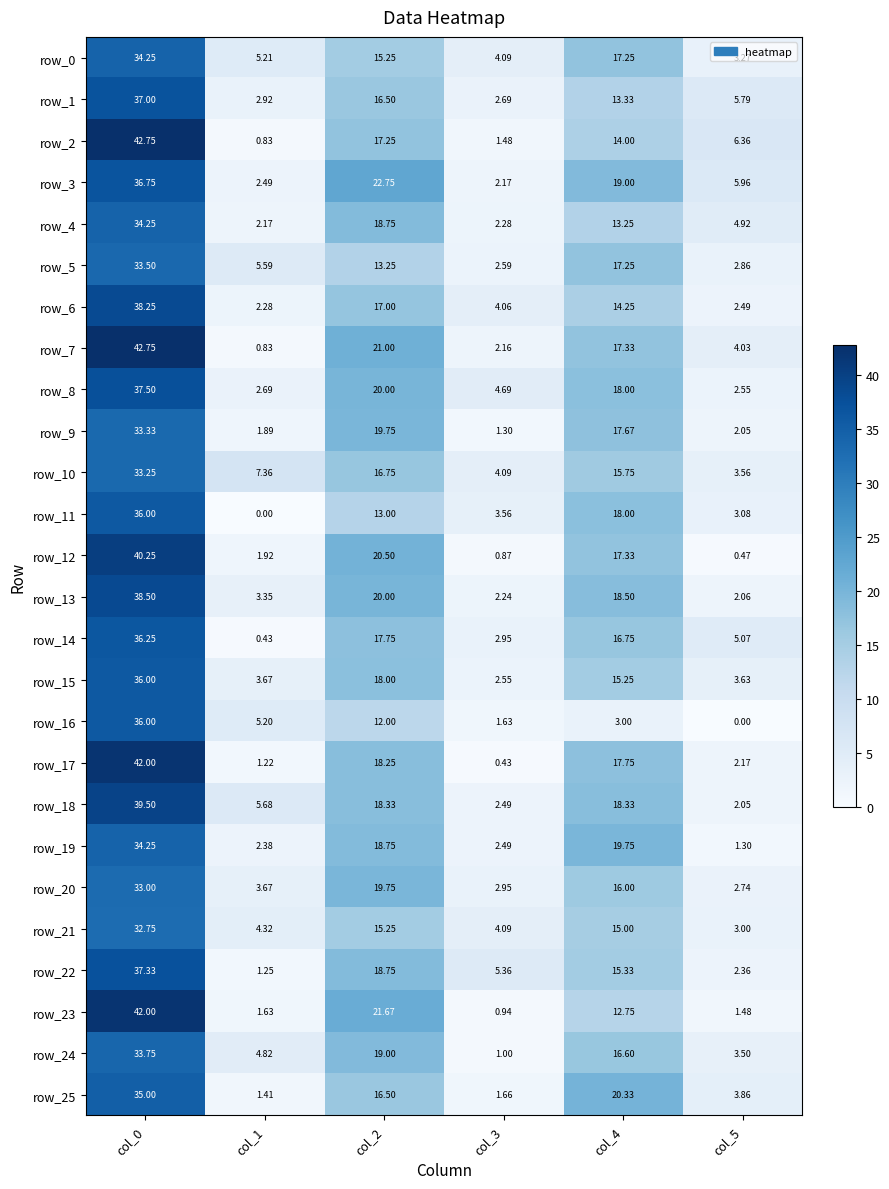

At which category is the sum across all series the highest?

col_0